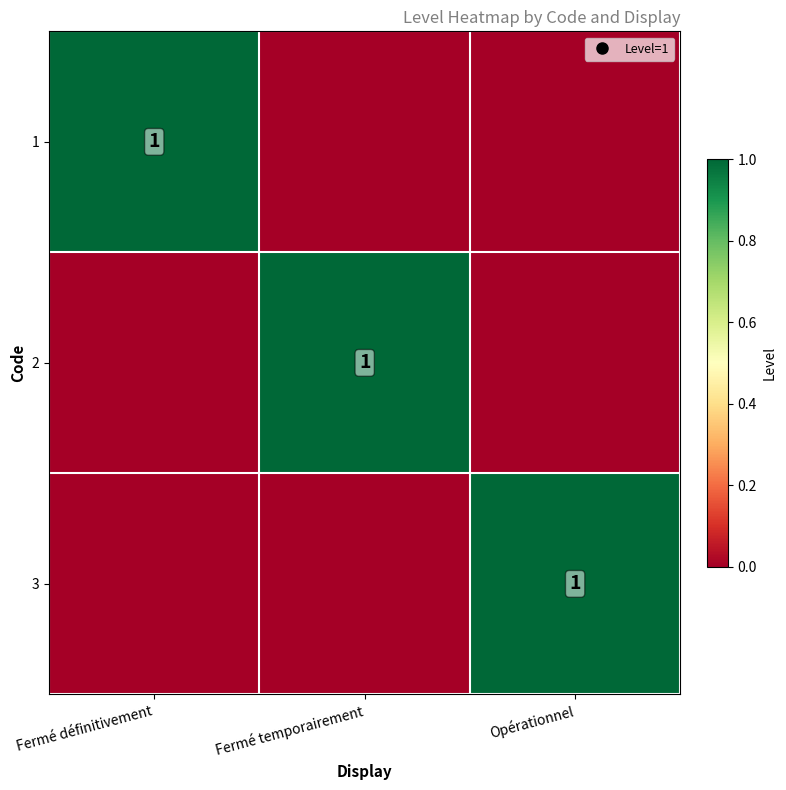

Which series has the largest total across all categories?

1